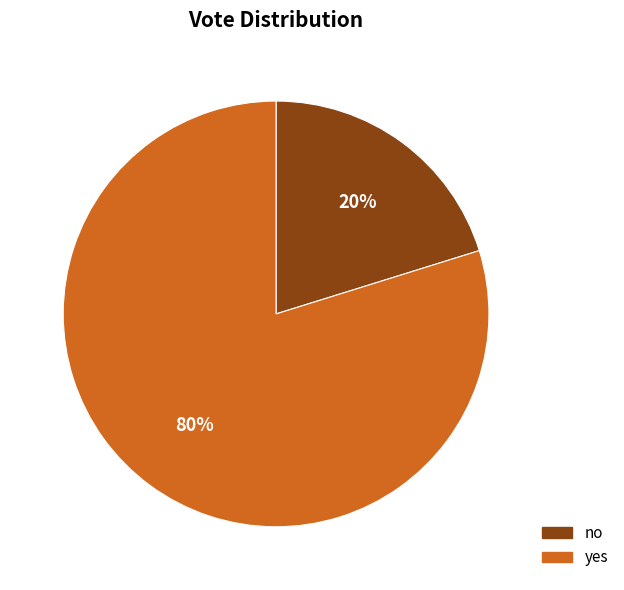

True or false: no accounts for 20% of the total.

True